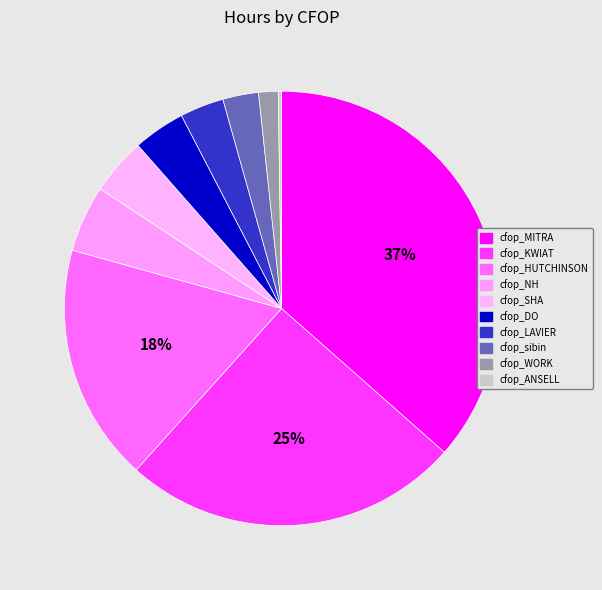

How many segments does this pie chart have?

10